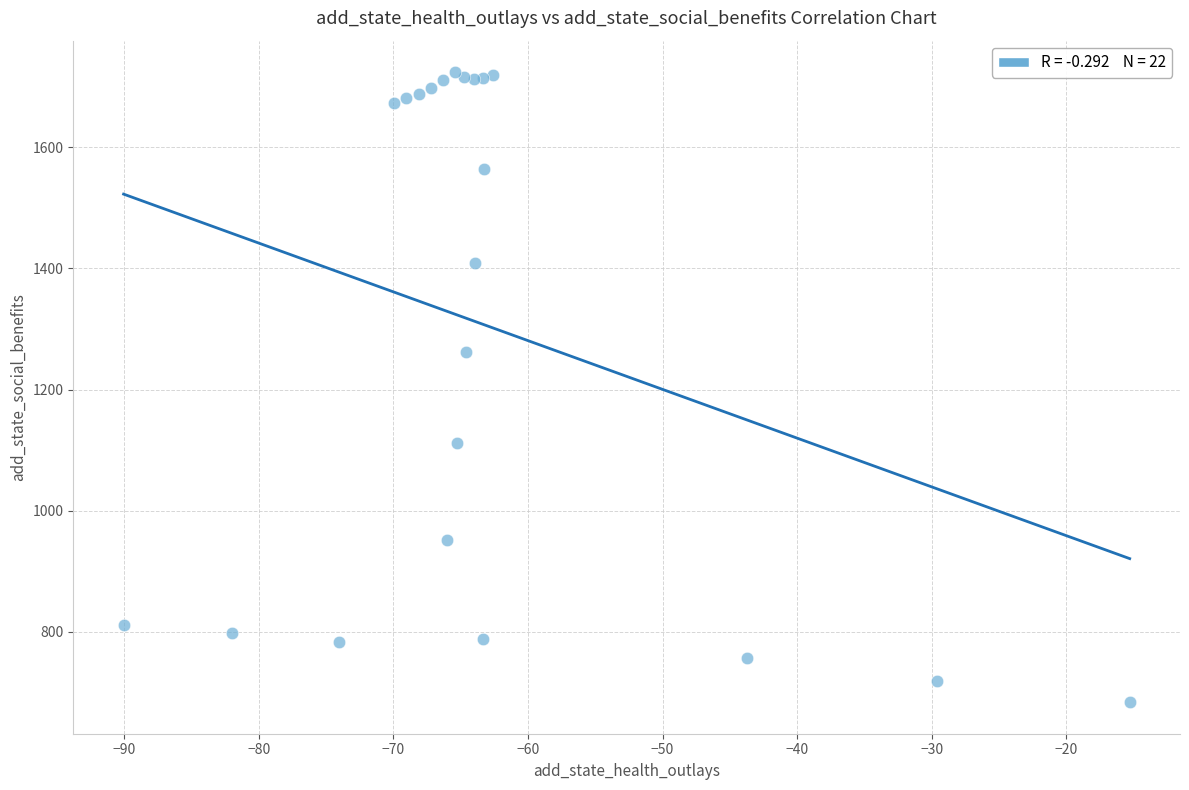

What Y value in the scatter plot is closest to 1203?

1262.1